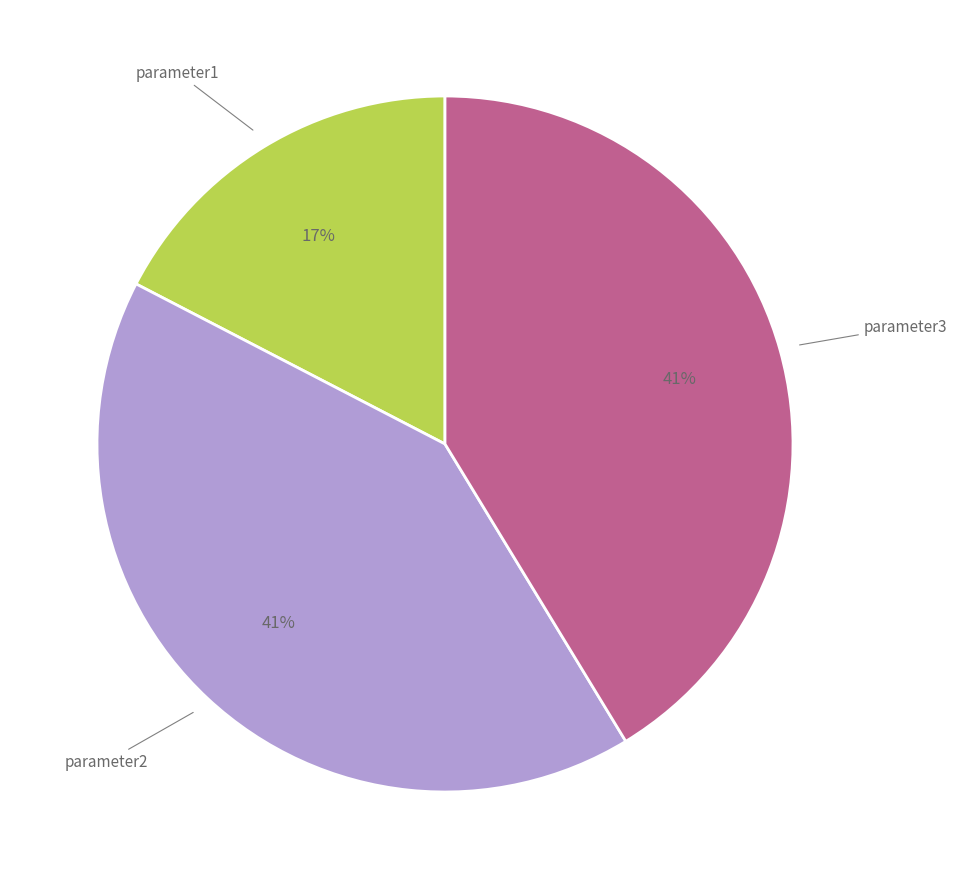

To the nearest percent, what is the difference between the largest and smallest slice percentages?

24%